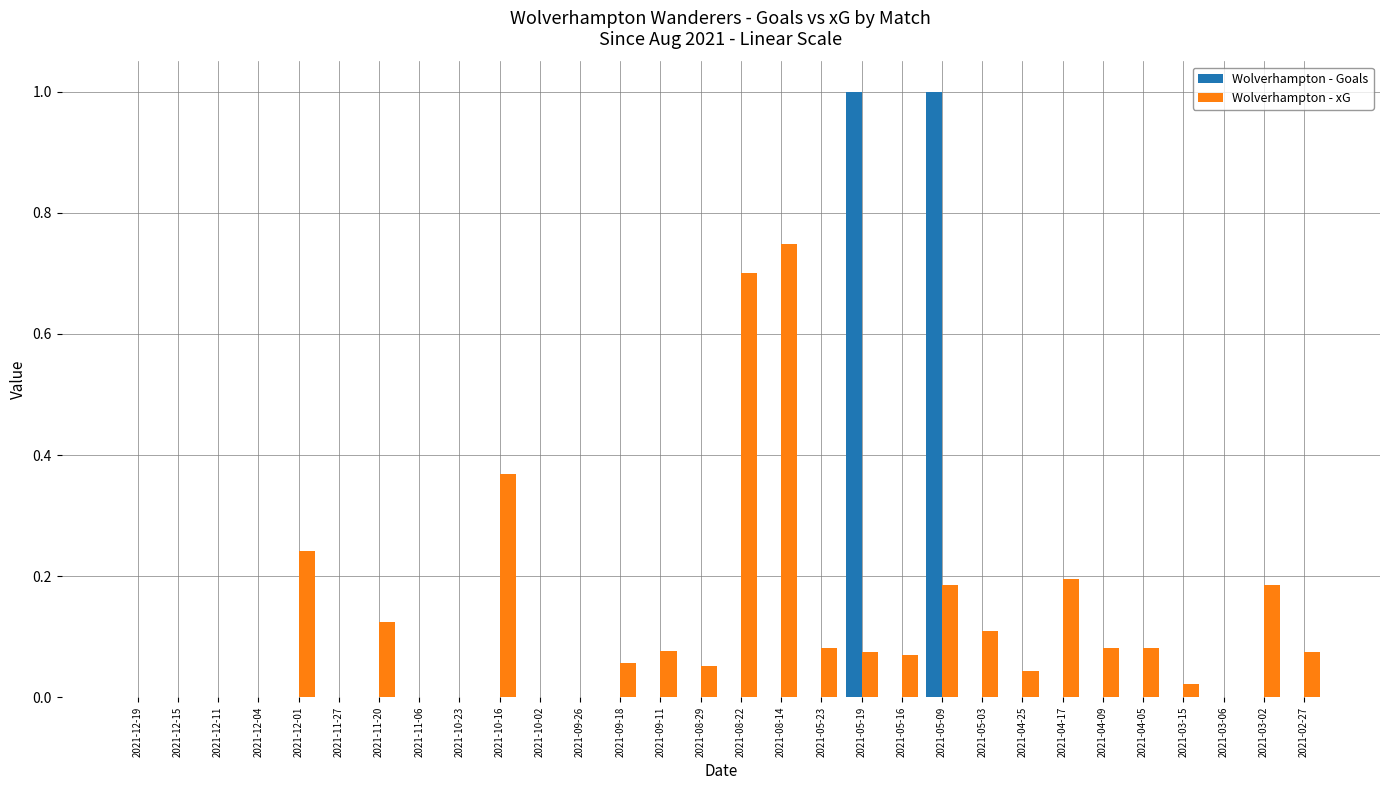

Which series changed the most between 2021-12-01 and 2021-09-18?

Wolverhampton - xG